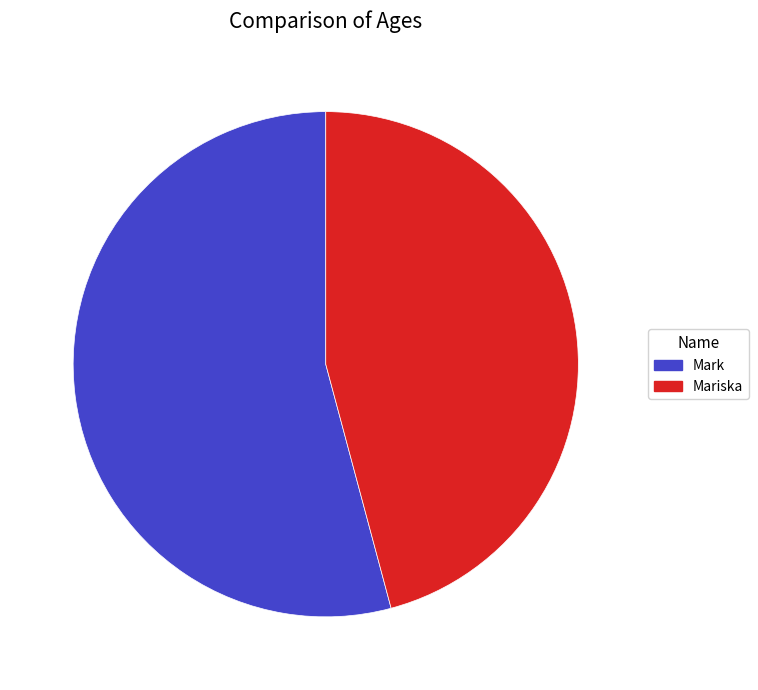

Between Mark and Mariska, which is larger?

Mark